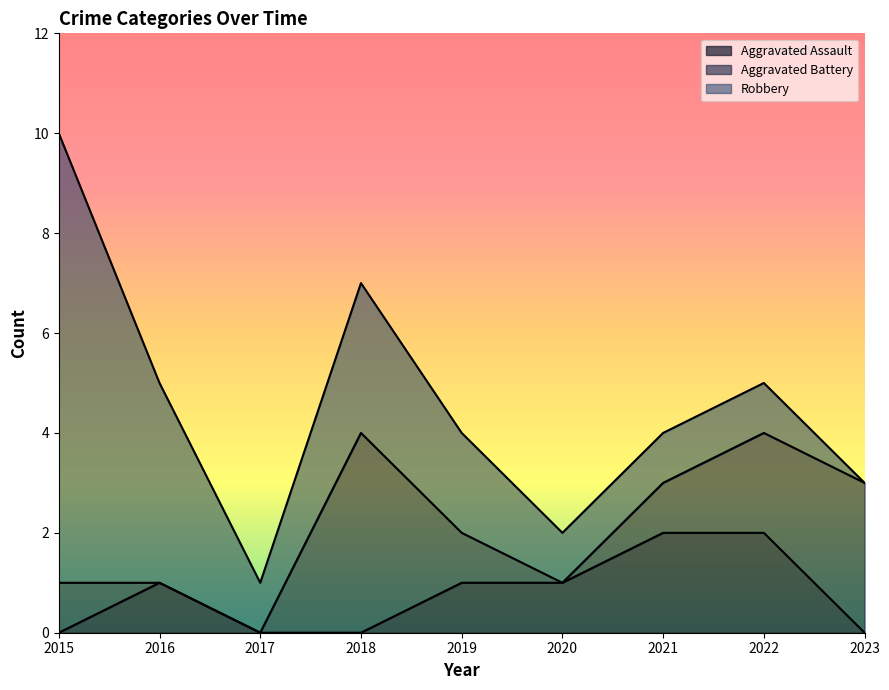

What is the value of the Robbery point at the 1st from the left?

9